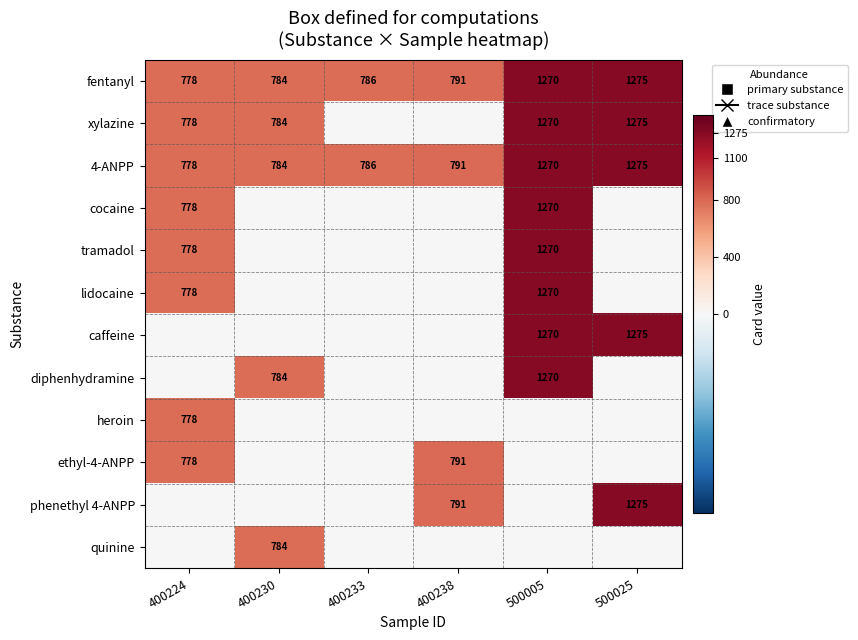

Which label corresponds to the largest value in the chart?

500025